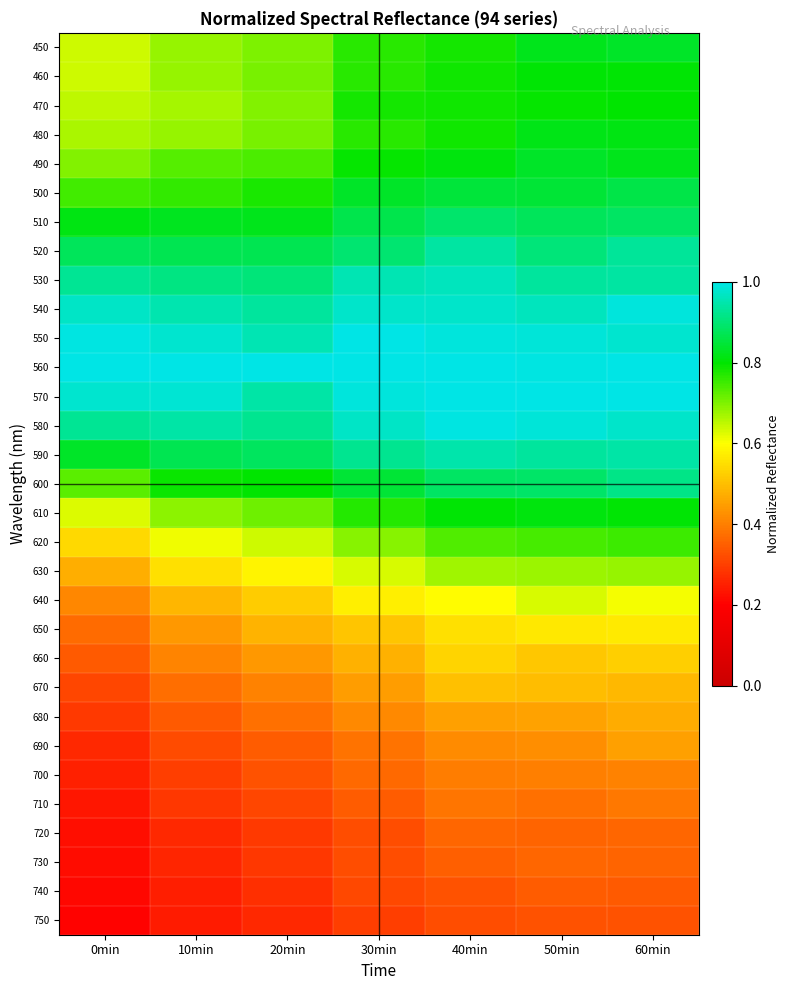

Reading right to left, extract all data points from this chart.

450: 60min=0.8	50min=0.8	40min=0.8	30min=0.8	20min=0.7	10min=0.7	0min=0.6
460: 60min=0.8	50min=0.8	40min=0.8	30min=0.8	20min=0.7	10min=0.7	0min=0.6
470: 60min=0.8	50min=0.8	40min=0.8	30min=0.8	20min=0.7	10min=0.7	0min=0.6
480: 60min=0.8	50min=0.8	40min=0.8	30min=0.8	20min=0.7	10min=0.7	0min=0.7
490: 60min=0.8	50min=0.8	40min=0.8	30min=0.8	20min=0.7	10min=0.7	0min=0.7
500: 60min=0.9	50min=0.8	40min=0.8	30min=0.8	20min=0.8	10min=0.8	0min=0.7
510: 60min=0.9	50min=0.9	40min=0.9	30min=0.9	20min=0.8	10min=0.8	0min=0.8
520: 60min=0.9	50min=0.9	40min=0.9	30min=0.9	20min=0.9	10min=0.9	0min=0.9
530: 60min=0.9	50min=0.9	40min=1.0	30min=1.0	20min=0.9	10min=0.9	0min=0.9
540: 60min=1.0	50min=1.0	40min=1.0	30min=1.0	20min=0.9	10min=1.0	0min=1.0
550: 60min=1.0	50min=1.0	40min=1.0	30min=1.0	20min=1.0	10min=1.0	0min=1.0
560: 60min=1.0	50min=1.0	40min=1.0	30min=1.0	20min=1.0	10min=1.0	0min=1.0
570: 60min=1.0	50min=1.0	40min=1.0	30min=1.0	20min=0.9	10min=1.0	0min=1.0
580: 60min=1.0	50min=1.0	40min=1.0	30min=1.0	20min=0.9	10min=0.9	0min=0.9
590: 60min=0.9	50min=0.9	40min=0.9	30min=0.9	20min=0.9	10min=0.9	0min=0.8
600: 60min=0.9	50min=0.9	40min=0.9	30min=0.8	20min=0.8	10min=0.8	0min=0.7
610: 60min=0.8	50min=0.8	40min=0.8	30min=0.8	20min=0.7	10min=0.7	0min=0.6
620: 60min=0.8	50min=0.7	40min=0.7	30min=0.7	20min=0.6	10min=0.6	0min=0.5
630: 60min=0.7	50min=0.7	40min=0.7	30min=0.6	20min=0.6	10min=0.6	0min=0.5
640: 60min=0.6	50min=0.6	40min=0.6	30min=0.6	20min=0.5	10min=0.5	0min=0.4
650: 60min=0.6	50min=0.6	40min=0.6	30min=0.5	20min=0.5	10min=0.4	0min=0.4
660: 60min=0.5	50min=0.5	40min=0.5	30min=0.5	20min=0.4	10min=0.4	0min=0.3
670: 60min=0.5	50min=0.5	40min=0.5	30min=0.4	20min=0.4	10min=0.4	0min=0.3
680: 60min=0.5	50min=0.5	40min=0.5	30min=0.4	20min=0.4	10min=0.3	0min=0.3
690: 60min=0.5	50min=0.4	40min=0.4	30min=0.4	20min=0.3	10min=0.3	0min=0.3
700: 60min=0.4	50min=0.4	40min=0.4	30min=0.4	20min=0.3	10min=0.3	0min=0.3
710: 60min=0.4	50min=0.4	40min=0.4	30min=0.3	20min=0.3	10min=0.3	0min=0.2
720: 60min=0.4	50min=0.4	40min=0.4	30min=0.3	20min=0.3	10min=0.3	0min=0.2
730: 60min=0.4	50min=0.4	40min=0.4	30min=0.3	20min=0.3	10min=0.3	0min=0.2
740: 60min=0.3	50min=0.3	40min=0.3	30min=0.3	20min=0.3	10min=0.2	0min=0.2
750: 60min=0.3	50min=0.3	40min=0.3	30min=0.3	20min=0.3	10min=0.2	0min=0.2